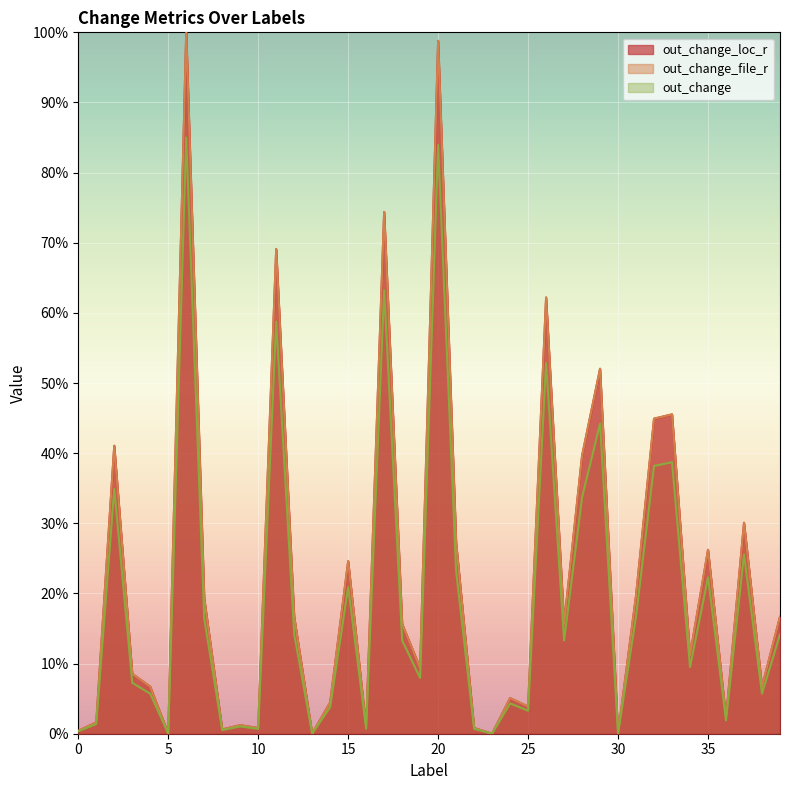

True or false: out_change has more than 0 points higher than both neighbors.

True